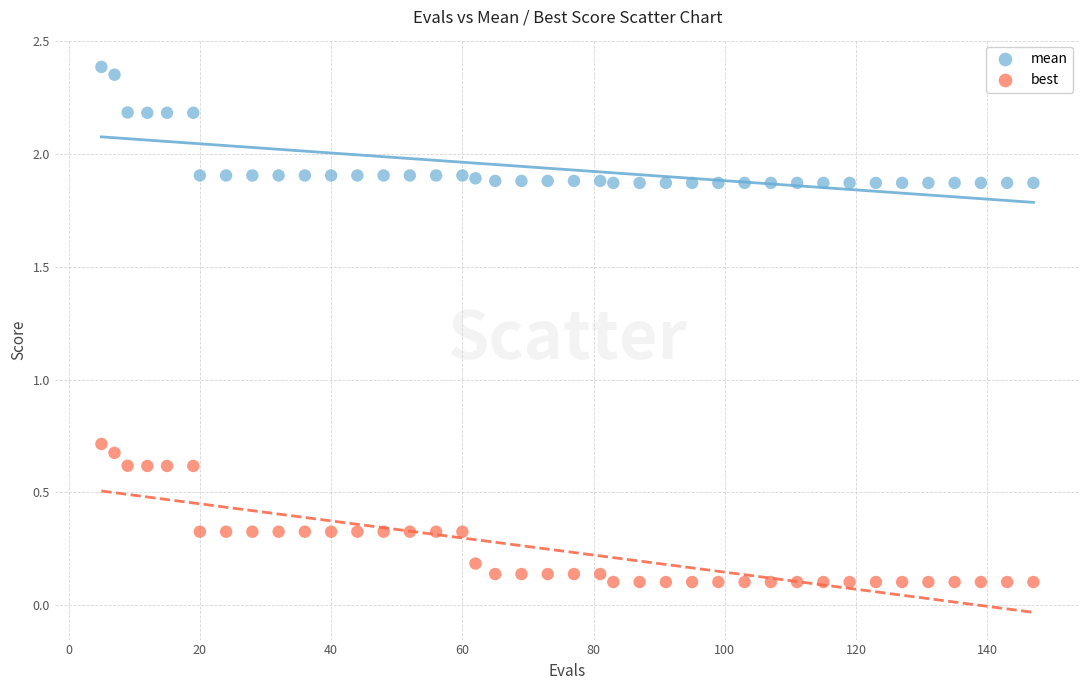

Across all data points, what is the range of Y values (max minus min)?

2.3